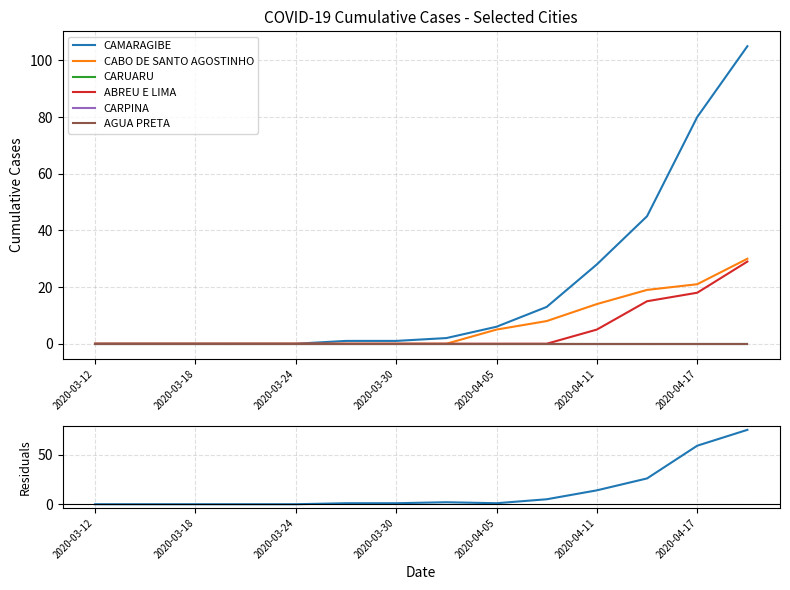

What is the average value of the CAMARAGIBE series?

20